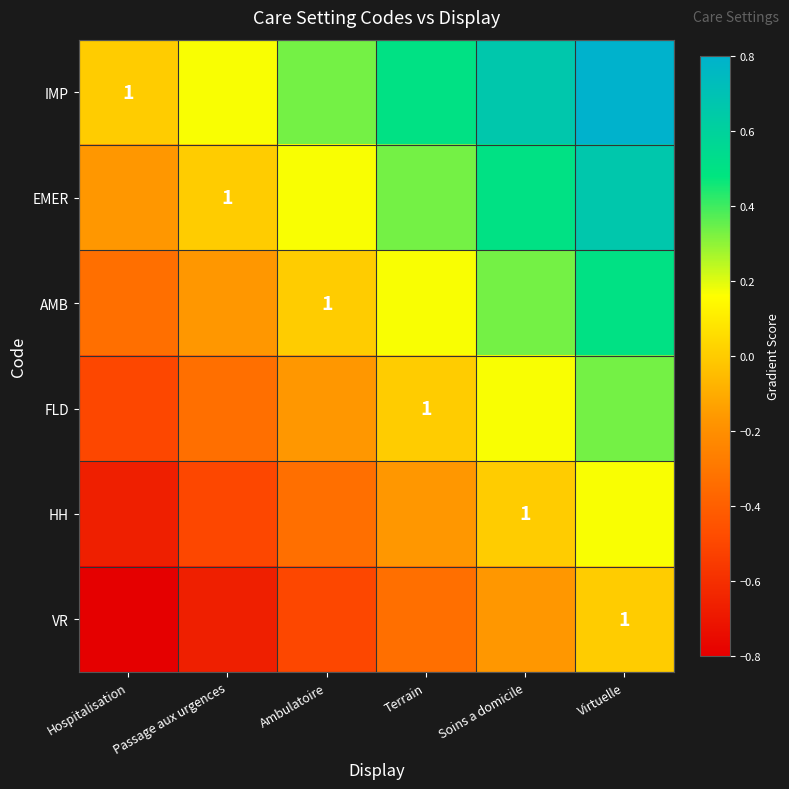

Where does the EMER series first go above 0?

Ambulatoire